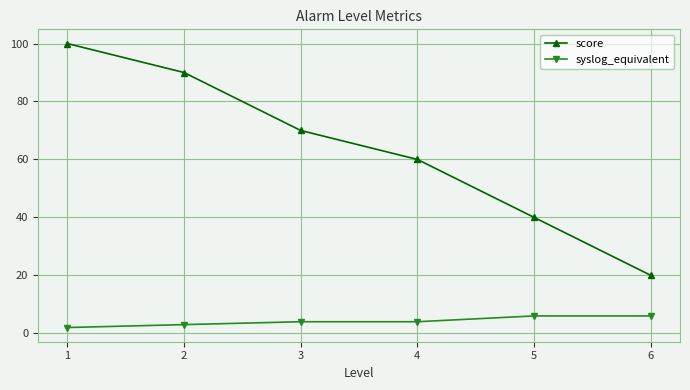

At how many categories does at least one series exceed 34?

5